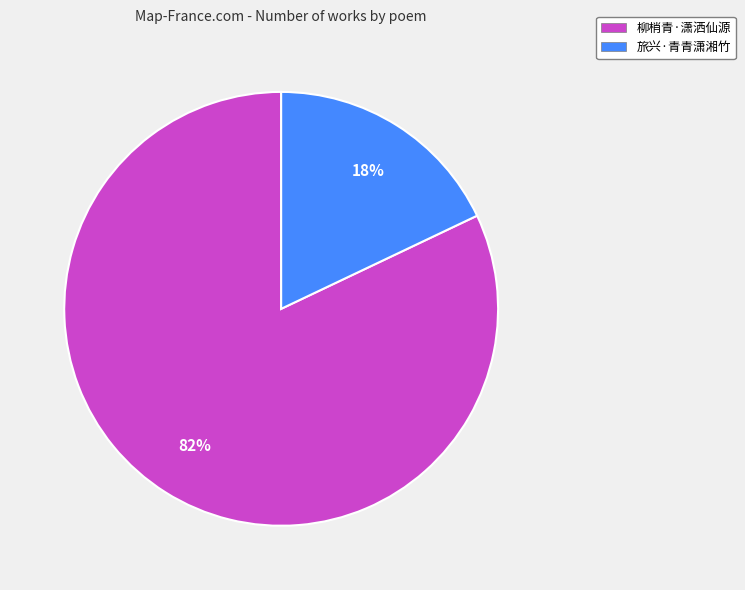

Which category accounts for the majority?

柳梢青·潇洒仙源